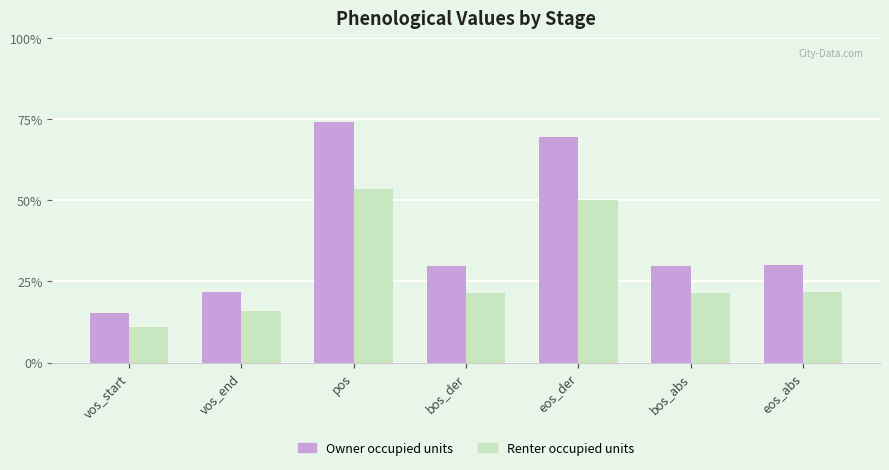

At eos_der, list the series in order from smallest to largest.

Renter occupied units, Owner occupied units